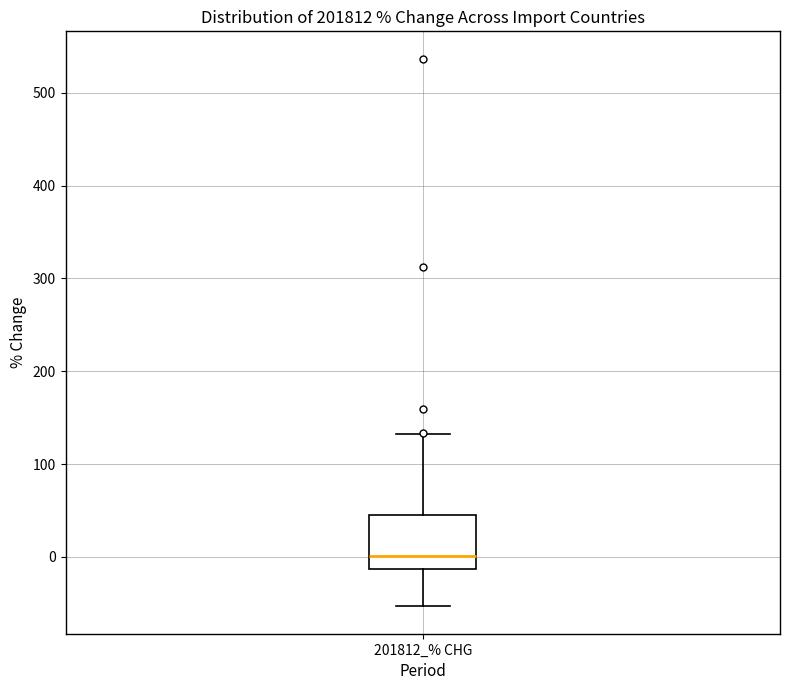

Transcribe this box plot: give where the median line is, the range the box spans, and where the two whiskers end, as read against the y-axis. The values are not printed on the chart, so give them approximately, as read against the axis.

median 0, box -10 to 40, whiskers -50 to 130